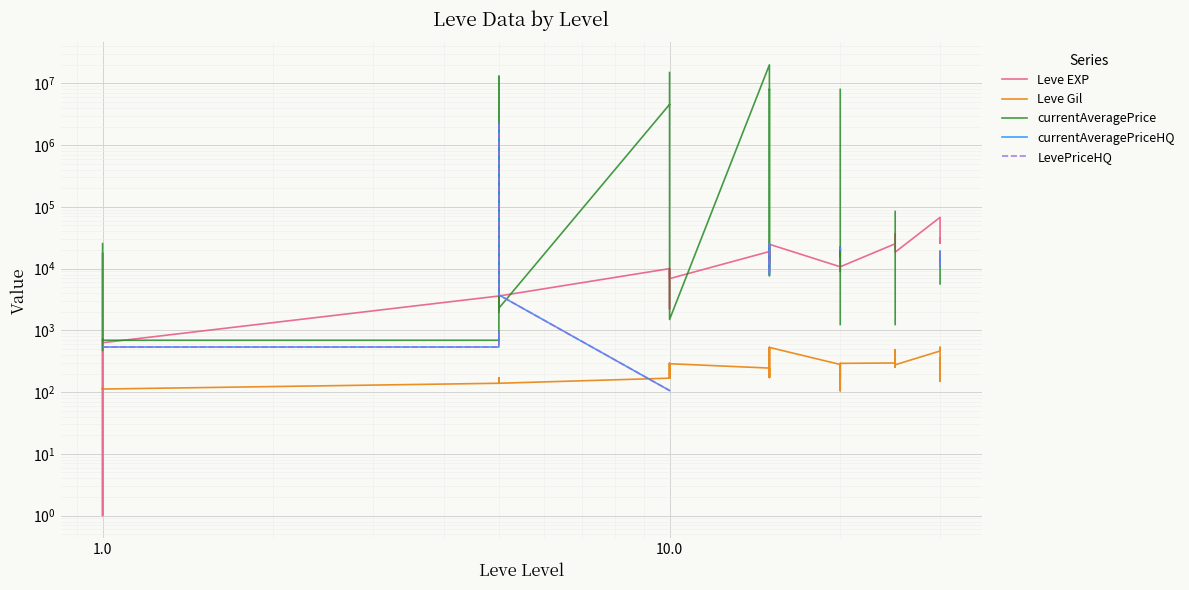

How many values in the currentAveragePriceHQ series are below 41867?

15